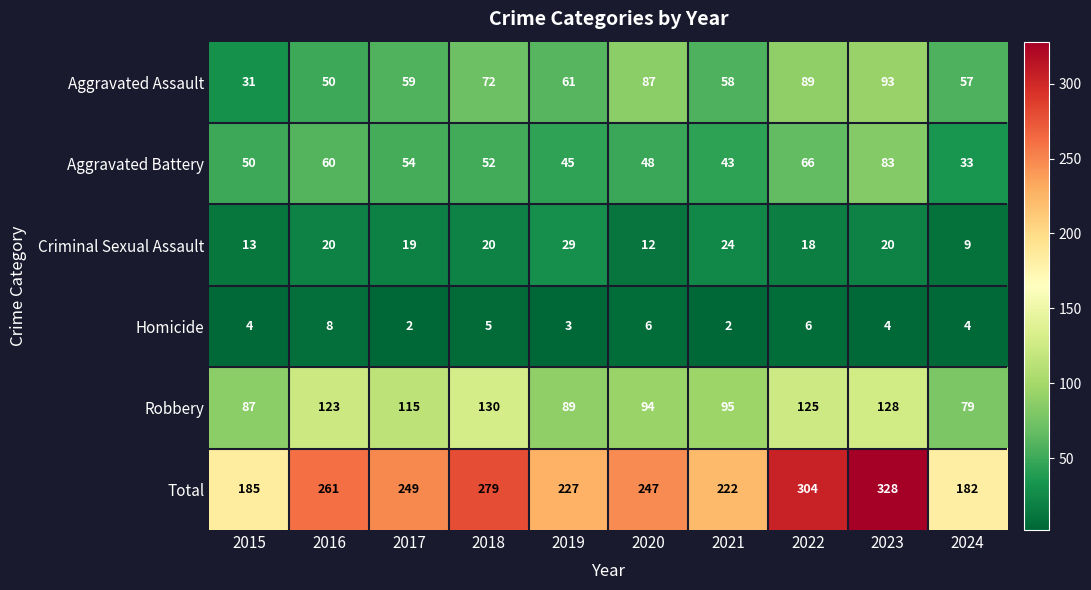

What is the difference between the maximum and minimum values in the Criminal Sexual Assault series?

20